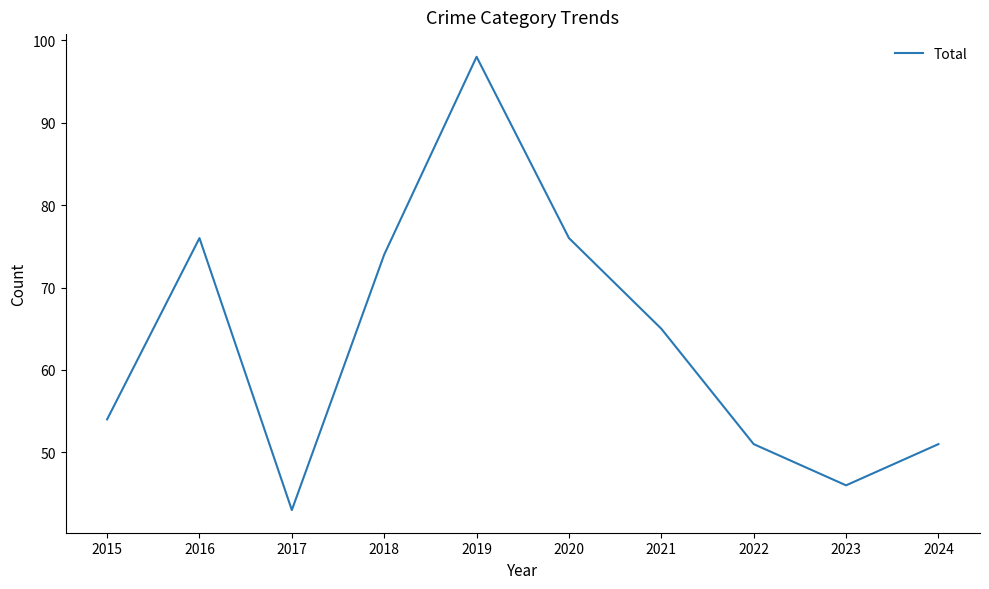

Which category has the highest value across all series?

2019